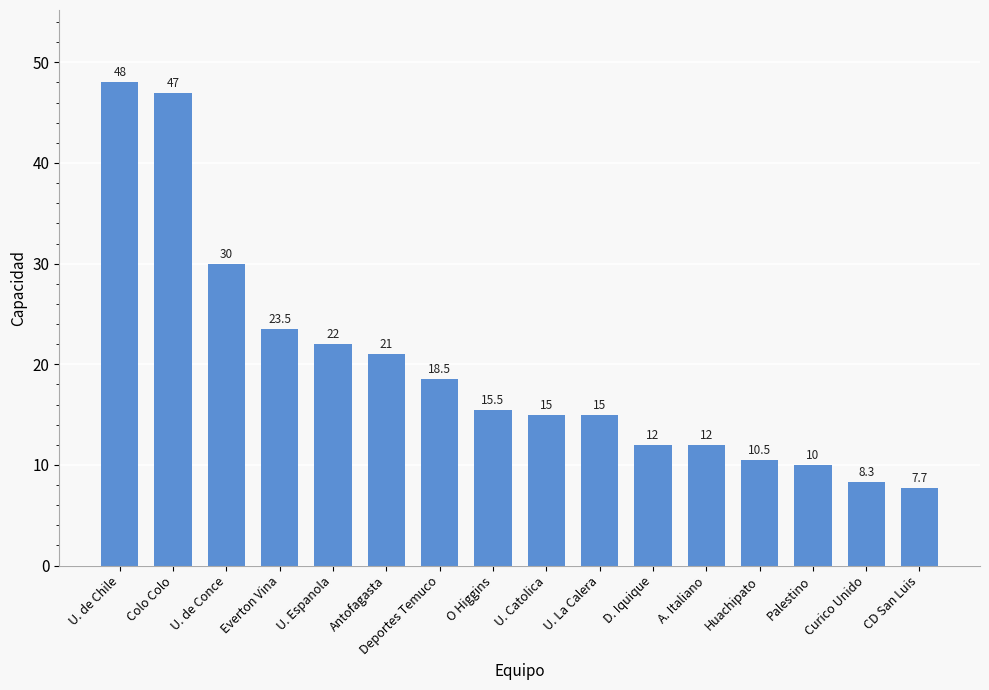

What is the smallest value displayed?

7.7